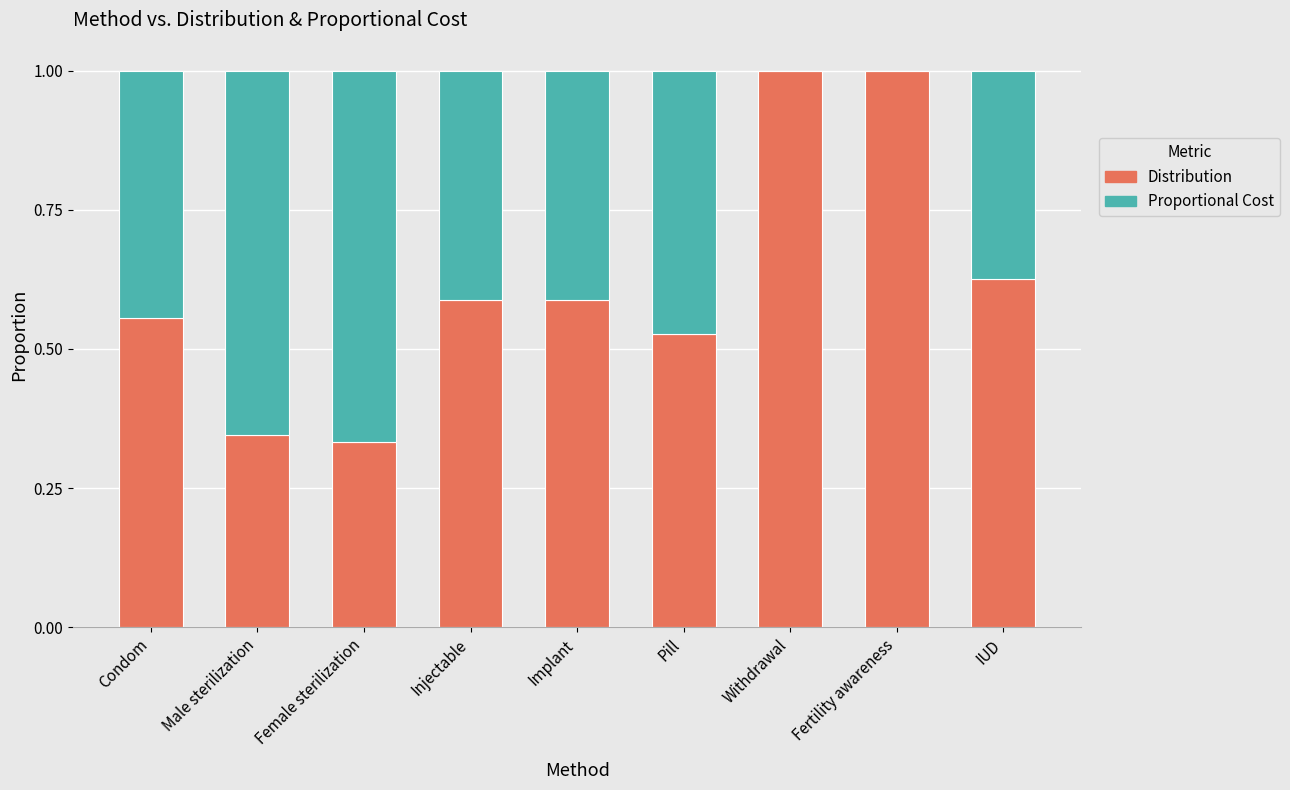

True or false: Distribution has a value of 0.4 at IUD.

False